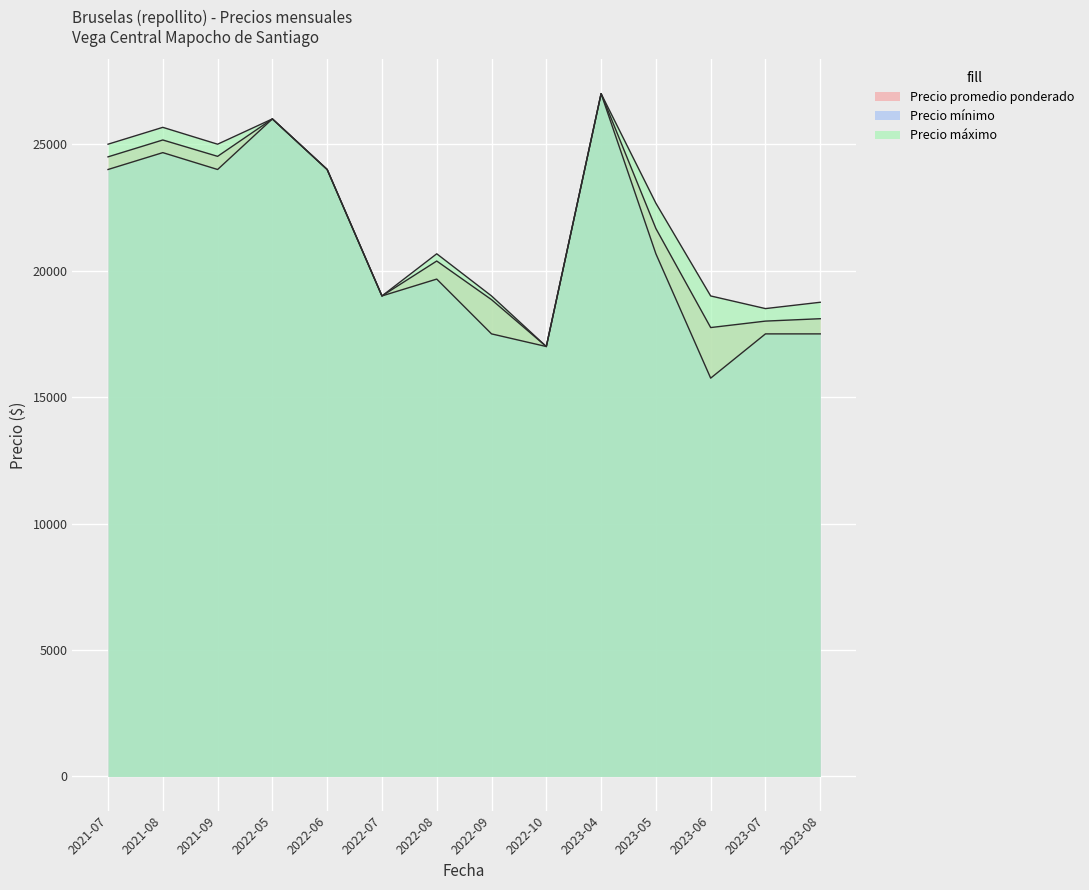

What position from the right is 2021-08?

13